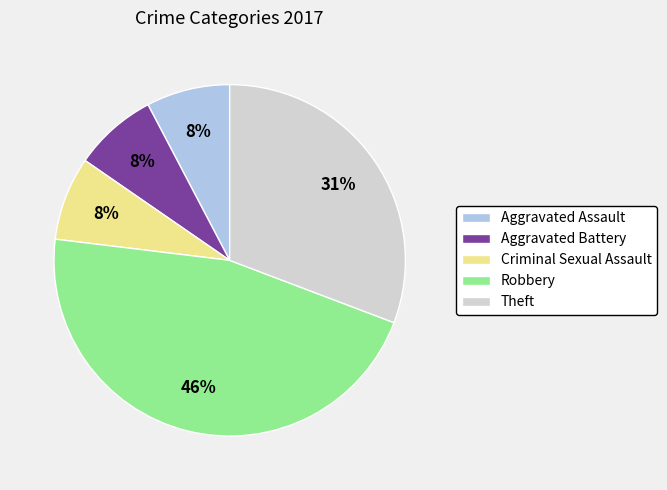

Which has a higher value, Robbery or Aggravated Battery?

Robbery